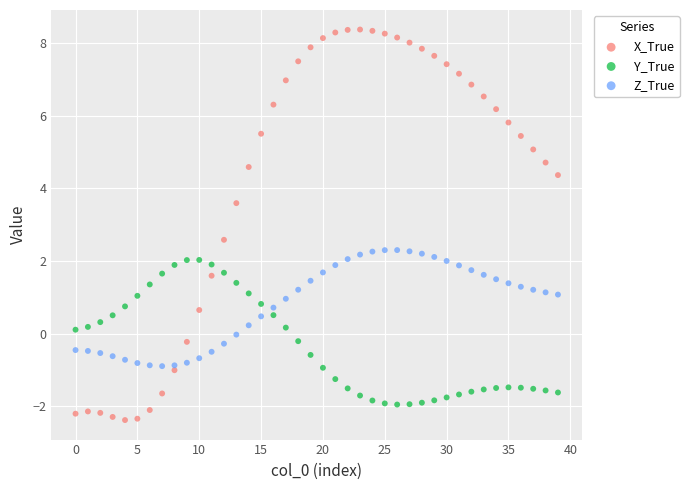

What are all the series names shown in the legend?

X_True, Y_True, Z_True